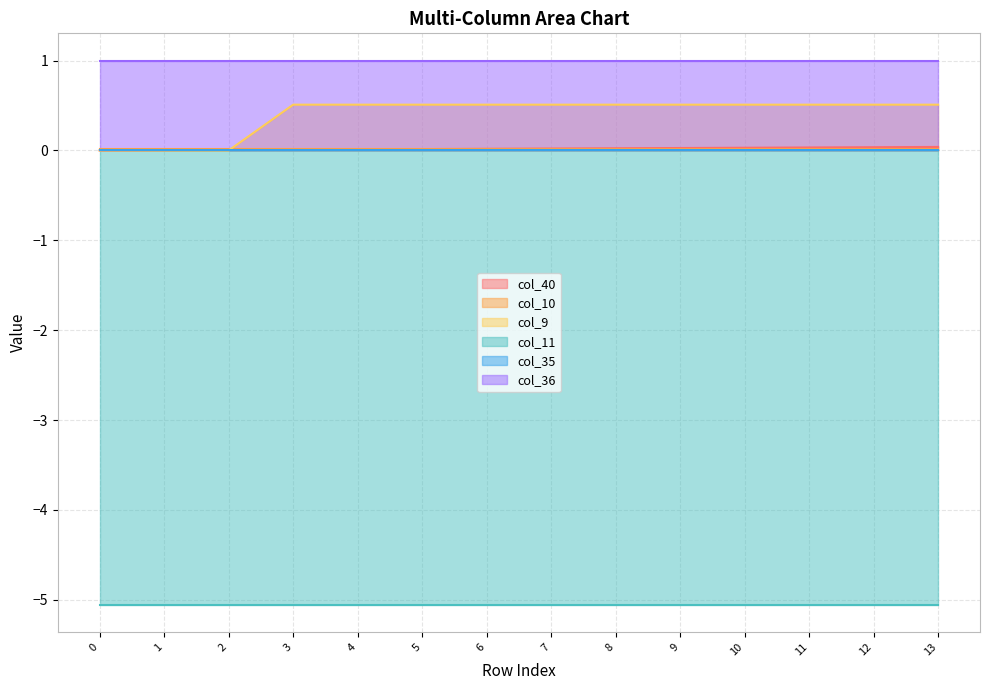

Does the chart display data point markers on the line(s)?

No